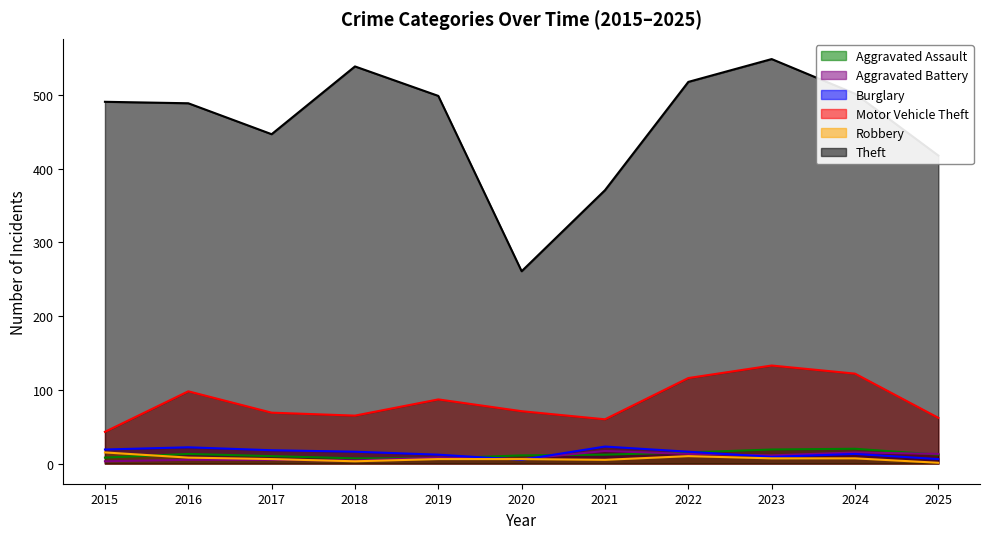

What is the minimum value shown in the chart?

1